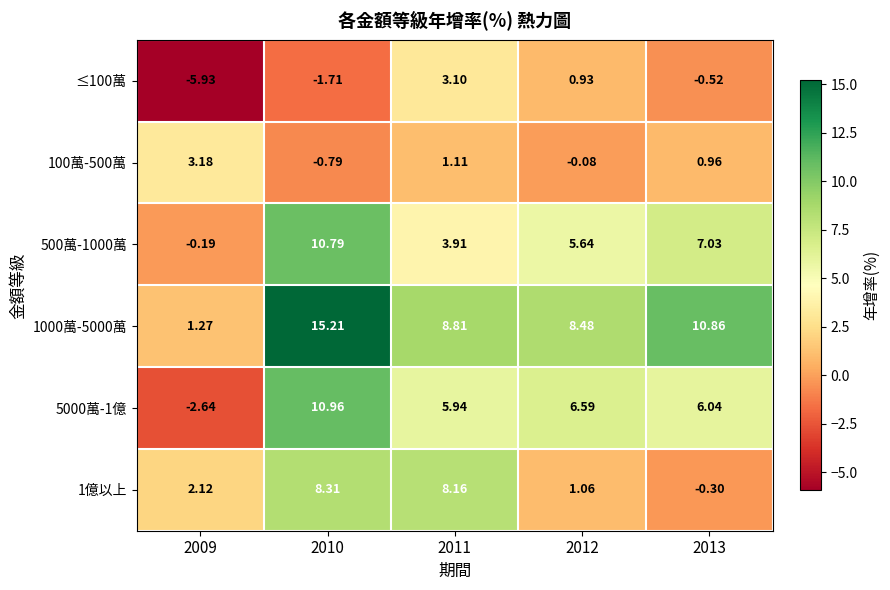

How many positive values does the 1億以上 series have?

4